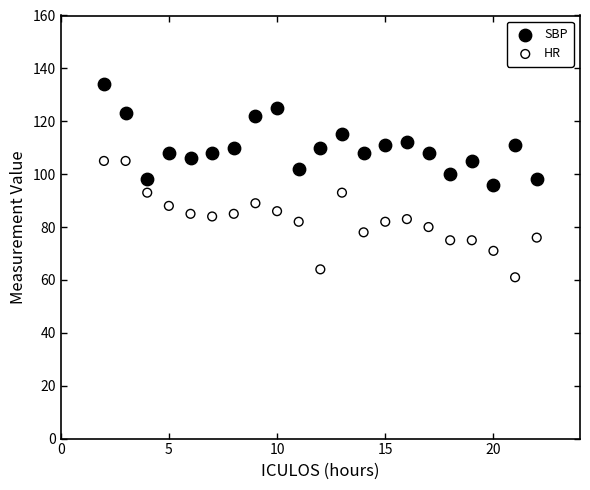

Across all data points, what is the range of Y values (max minus min)?

73